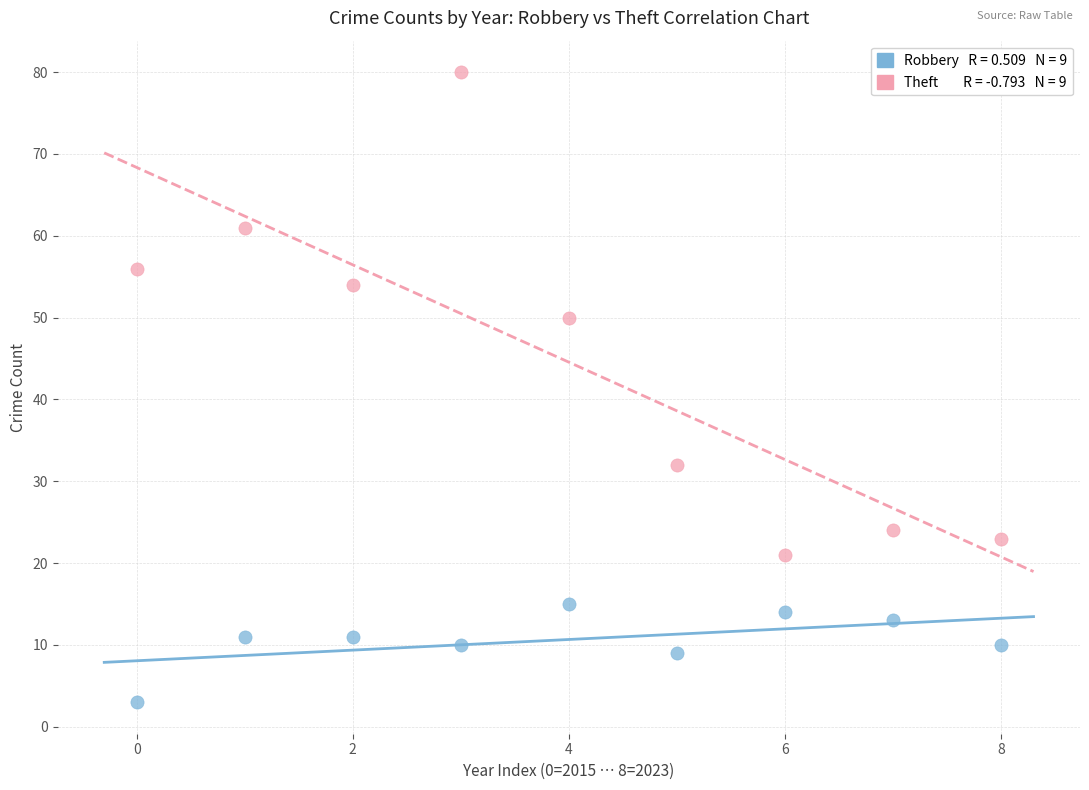

Across all data points, what is the range of Y values (max minus min)?

77